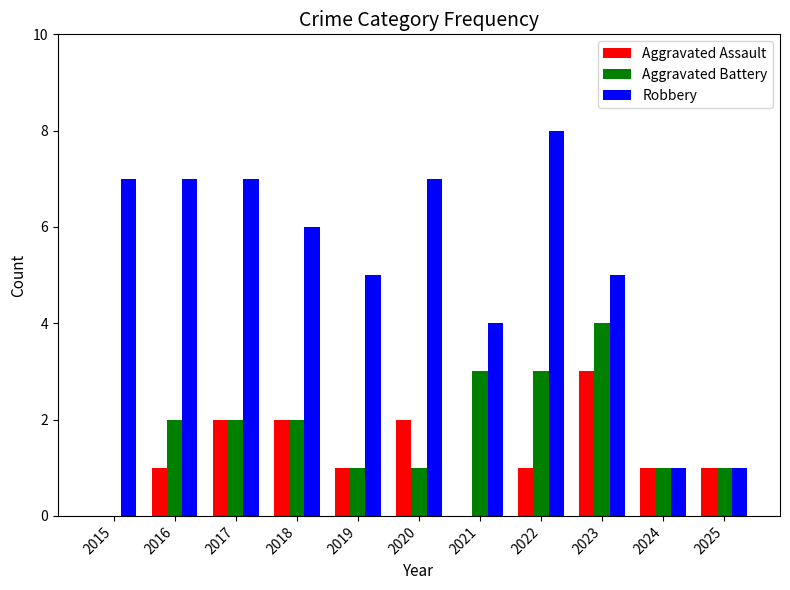

Reading left to right, transcribe all the data shown in this chart.

Aggravated Assault: 0	1	2	2	1	2	0	1	3	1	1
Aggravated Battery: 0	2	2	2	1	1	3	3	4	1	1
Robbery: 7	7	7	6	5	7	4	8	5	1	1